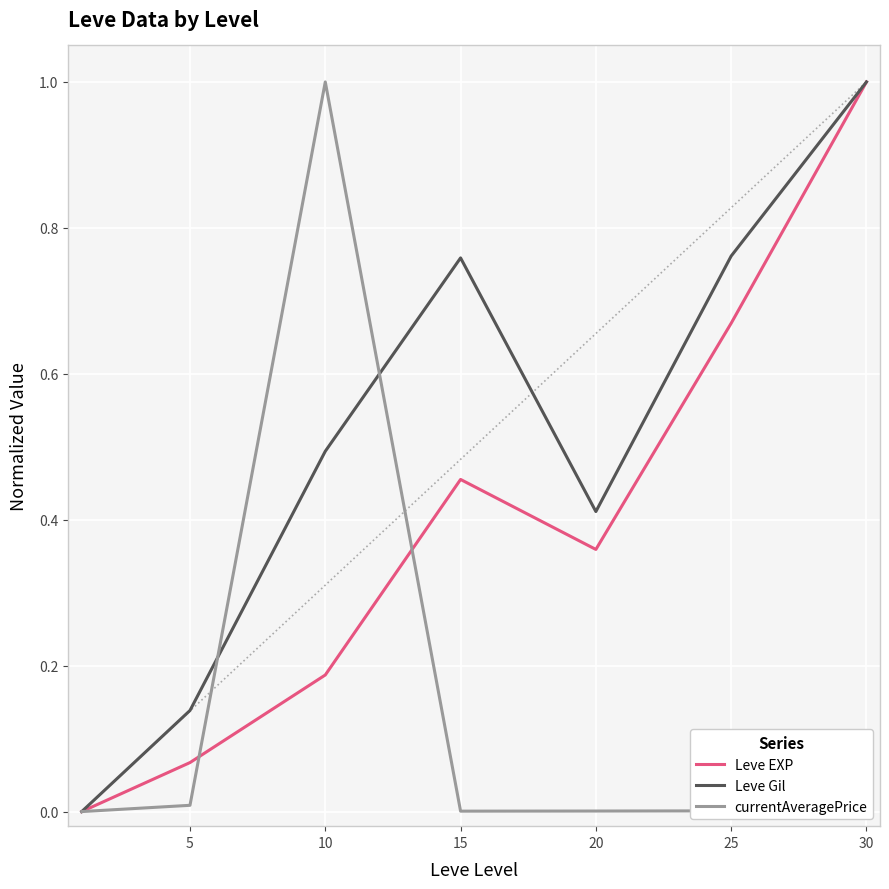

The Leve Gil series shows 0.3 at 30. True or false?

False